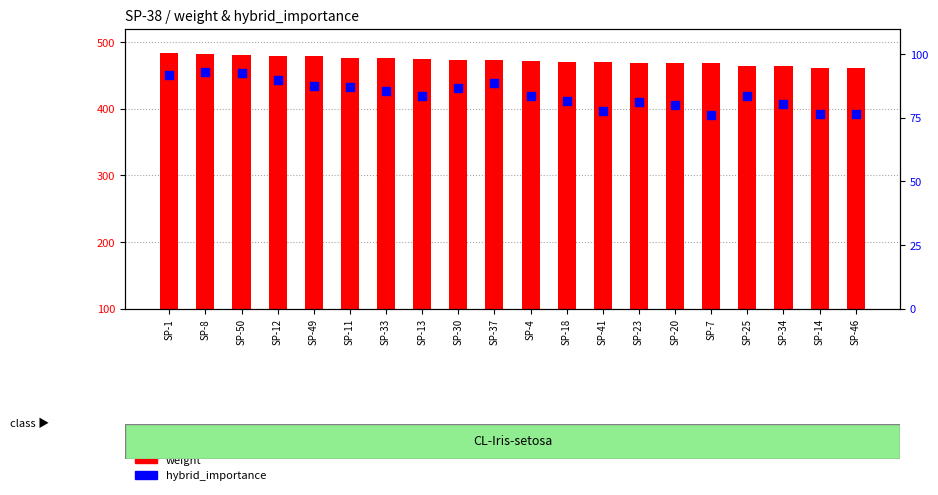

Which series has the largest total across all categories?

weight